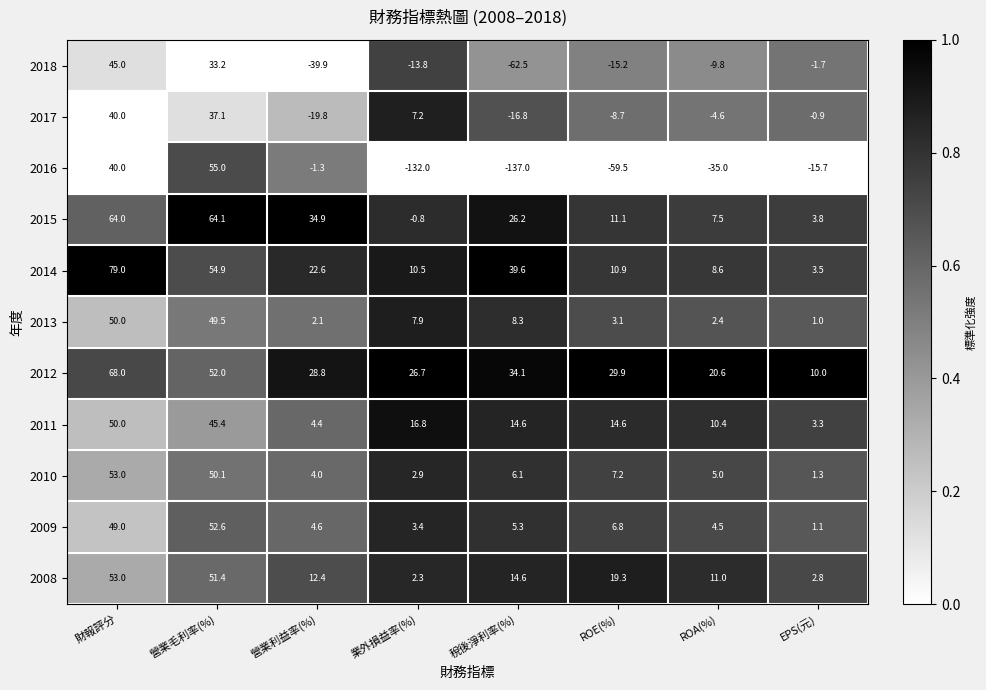

Between 業外損益率(%) and 稅後淨利率(%), which series saw the biggest shift?

2018